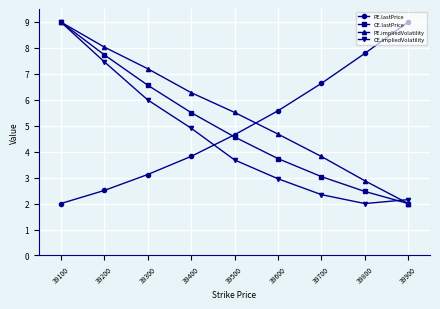

Which series changed the most between 39400 and 39700?

PE.lastPrice